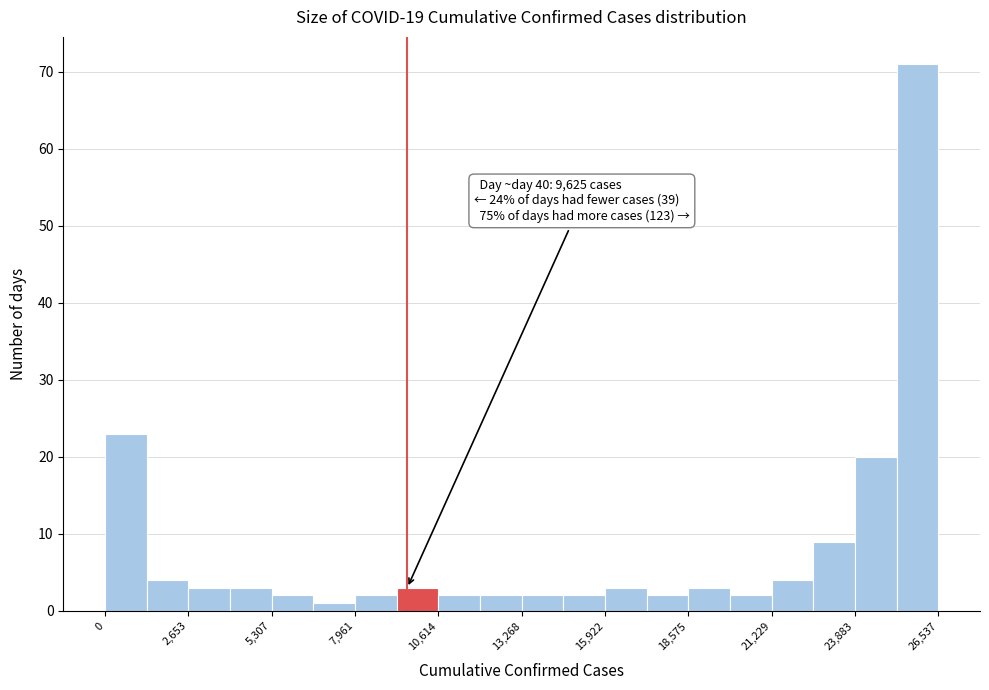

Around what value on the x-axis is the tallest bar? Give the approximate position of its centre, as read against the axis.

26000